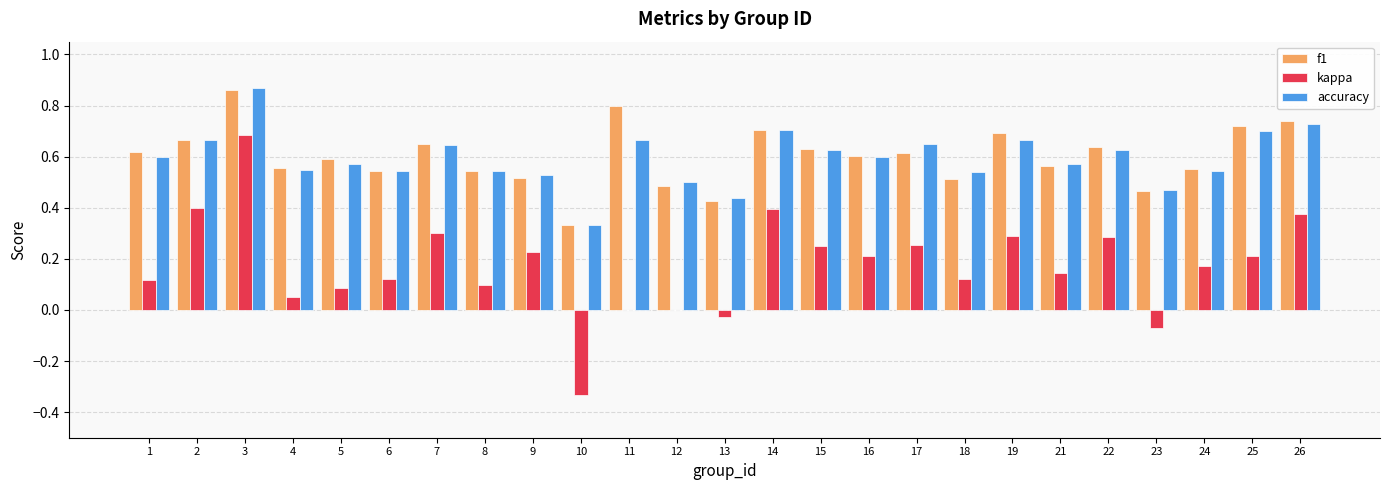

Count the number of categories in the chart.

25